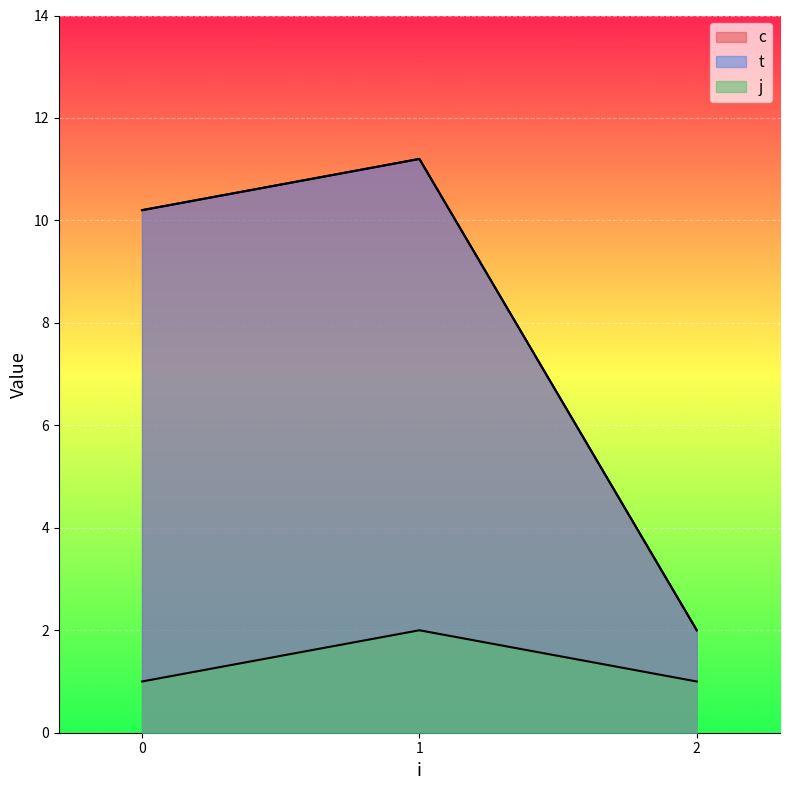

What is the approximate value of j at 2?

1.0